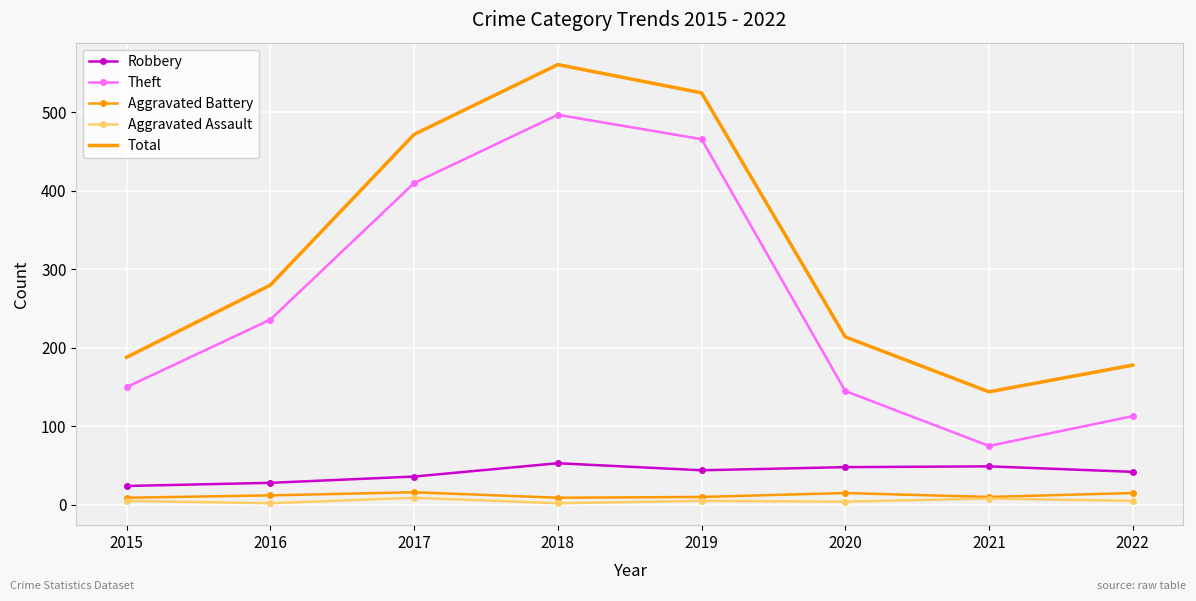

True or false: Aggravated Assault has a value of 8 at 2021.

True